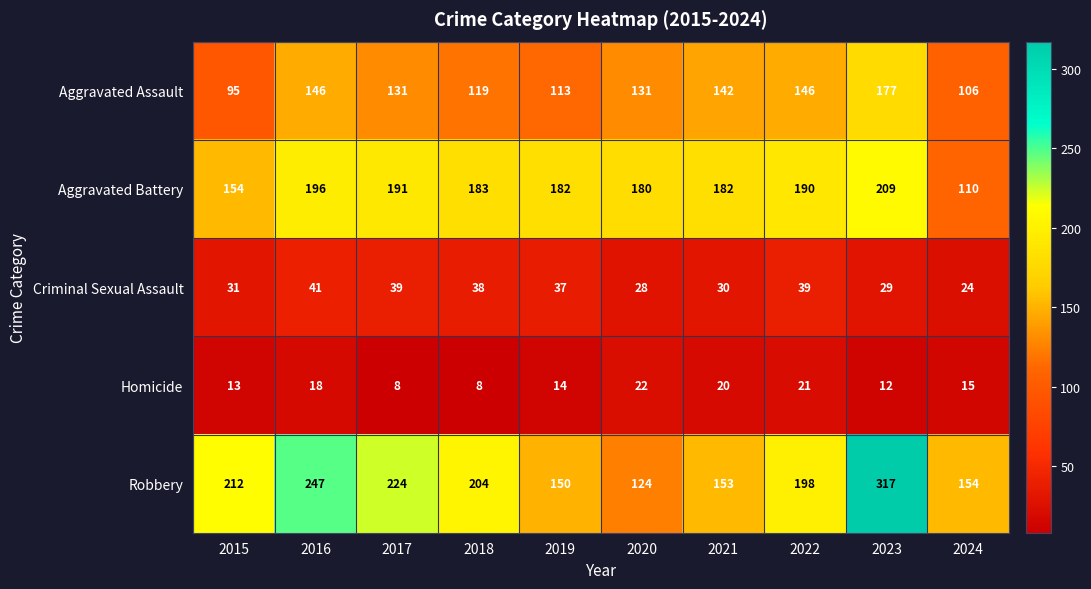

At which category is the sum across all series the highest?

2023